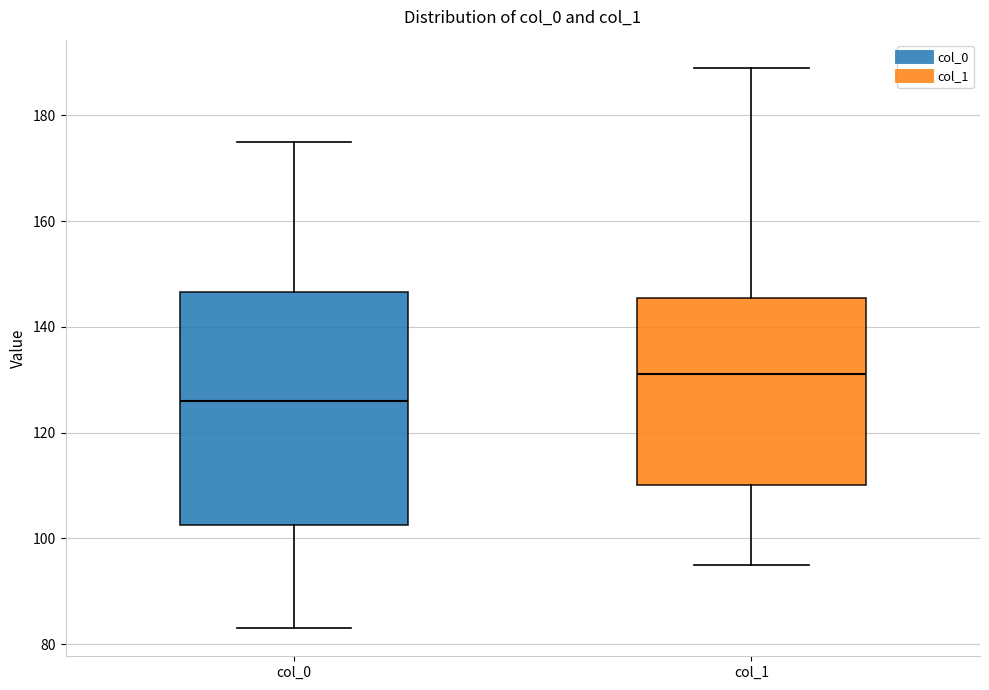

Which box's median line is the lowest?

col_0